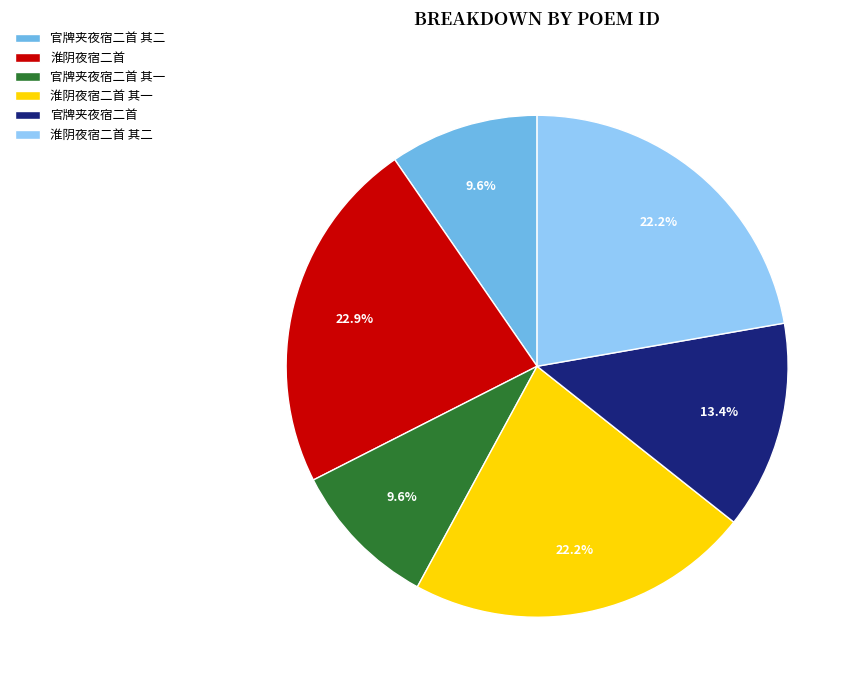

To the nearest percent, what is the difference between the largest and smallest slice percentages?

13%